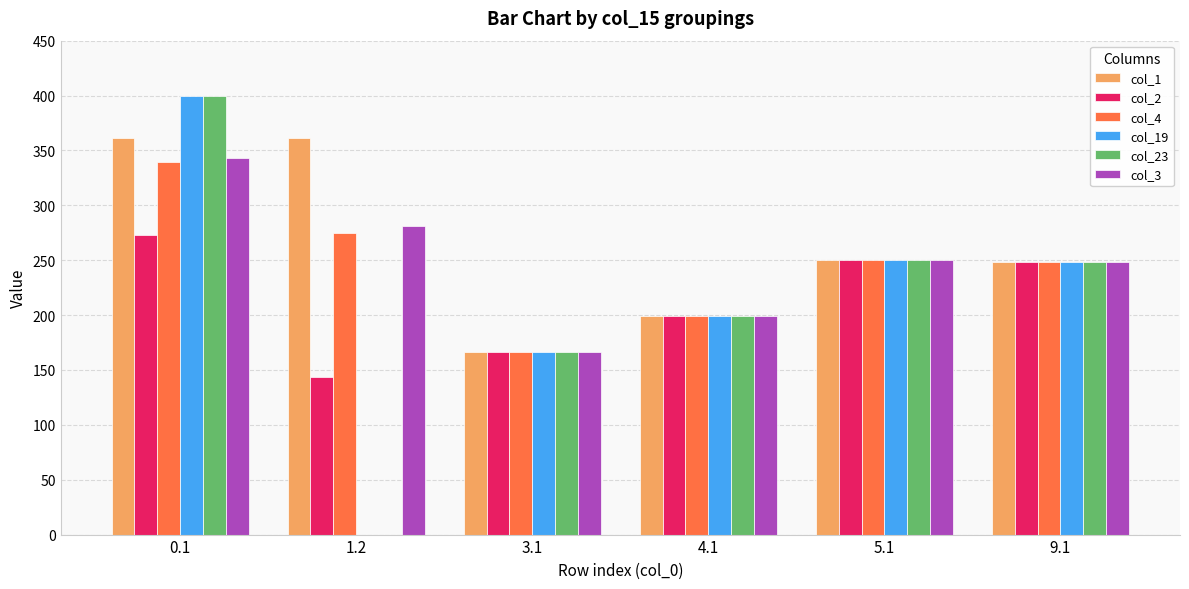

Is it true that col_3 equals 444.0 at 9.1?

False